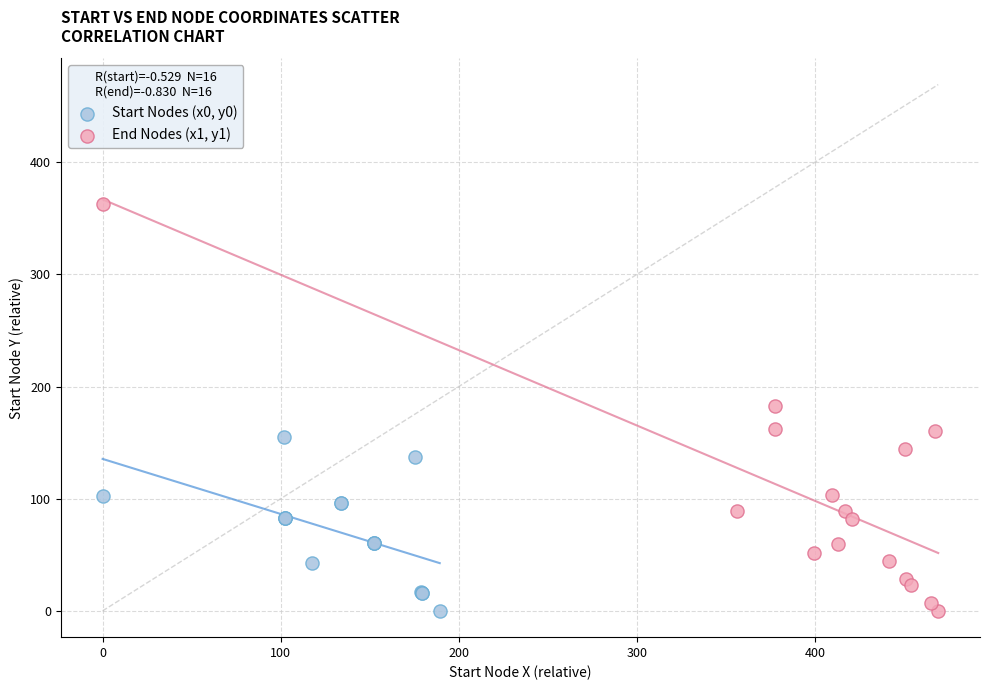

Which series has the widest spread of Y values?

End Nodes (x1, y1)